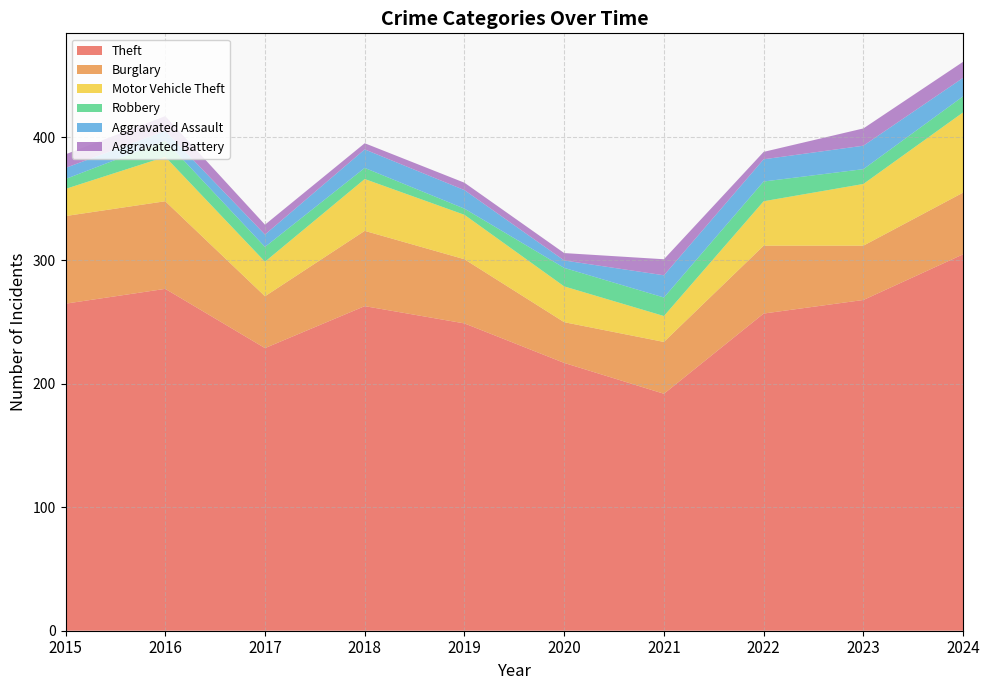

Reading left to right, transcribe all the data shown in this chart.

Theft: 265	277	229	263	249	217	192	257	268	305
Burglary: 71	71	42	61	52	33	42	55	44	50
Motor Vehicle Theft: 22	36	28	42	36	29	21	36	50	65
Robbery: 8	13	12	9	5	15	15	16	12	13
Aggravated Assault: 9	8	10	15	15	6	18	18	19	15
Aggravated Battery: 11	12	8	5	6	6	13	6	14	13